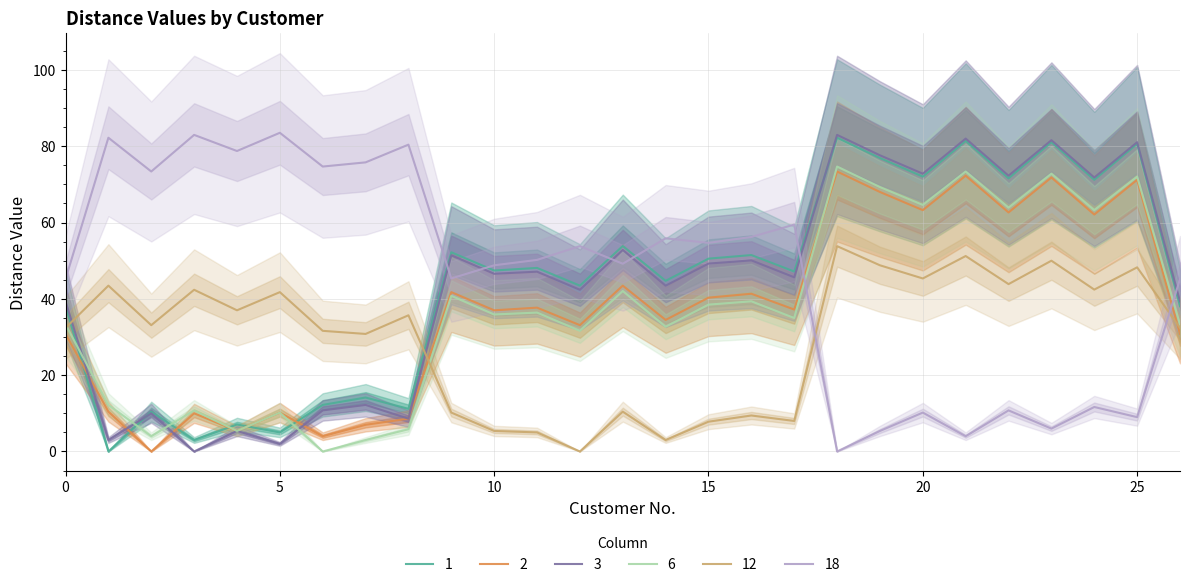

Which series changed the most between 0 and 2?

2